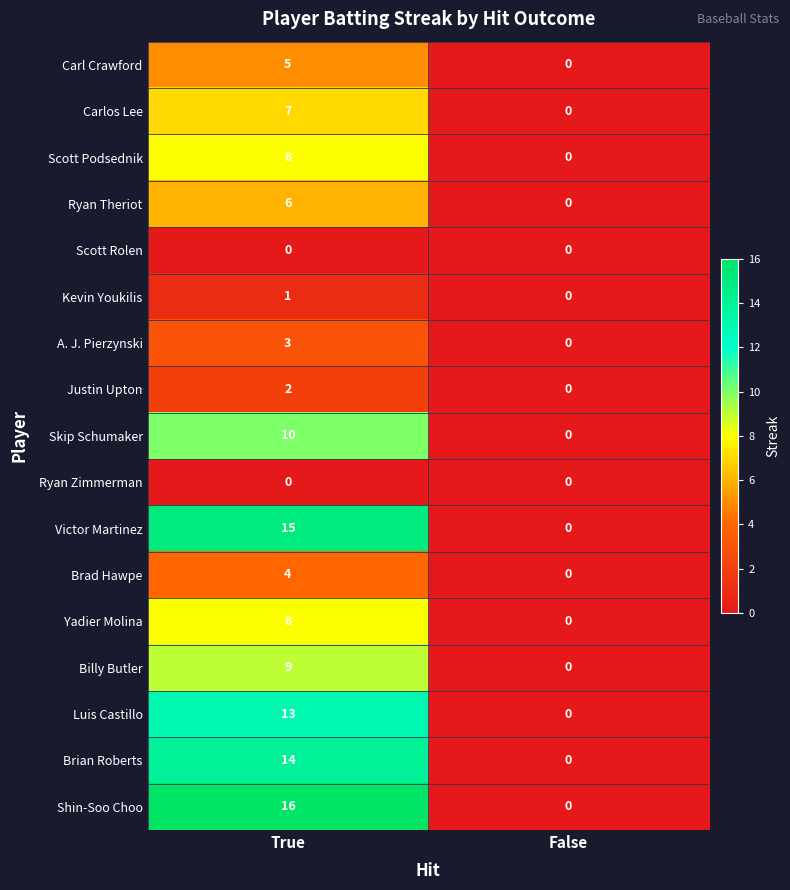

What is the sum of all Skip Schumaker values?

10